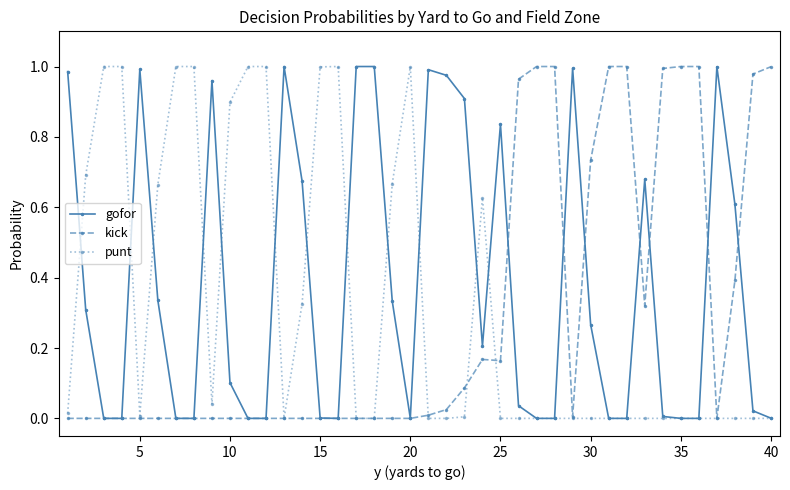

True or false: gofor has more than 1 points higher than both neighbors.

True